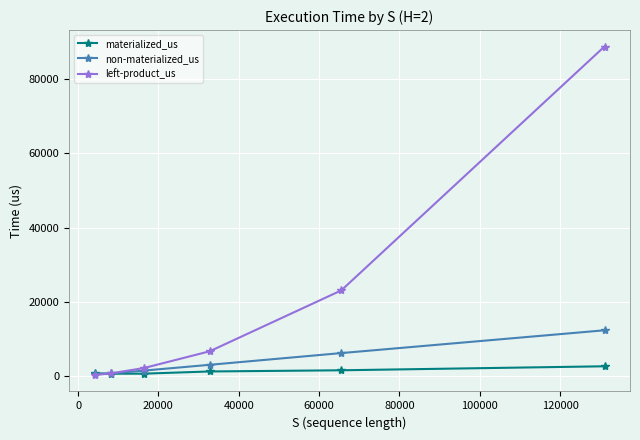

Which series has the largest total across all categories?

left-product_us